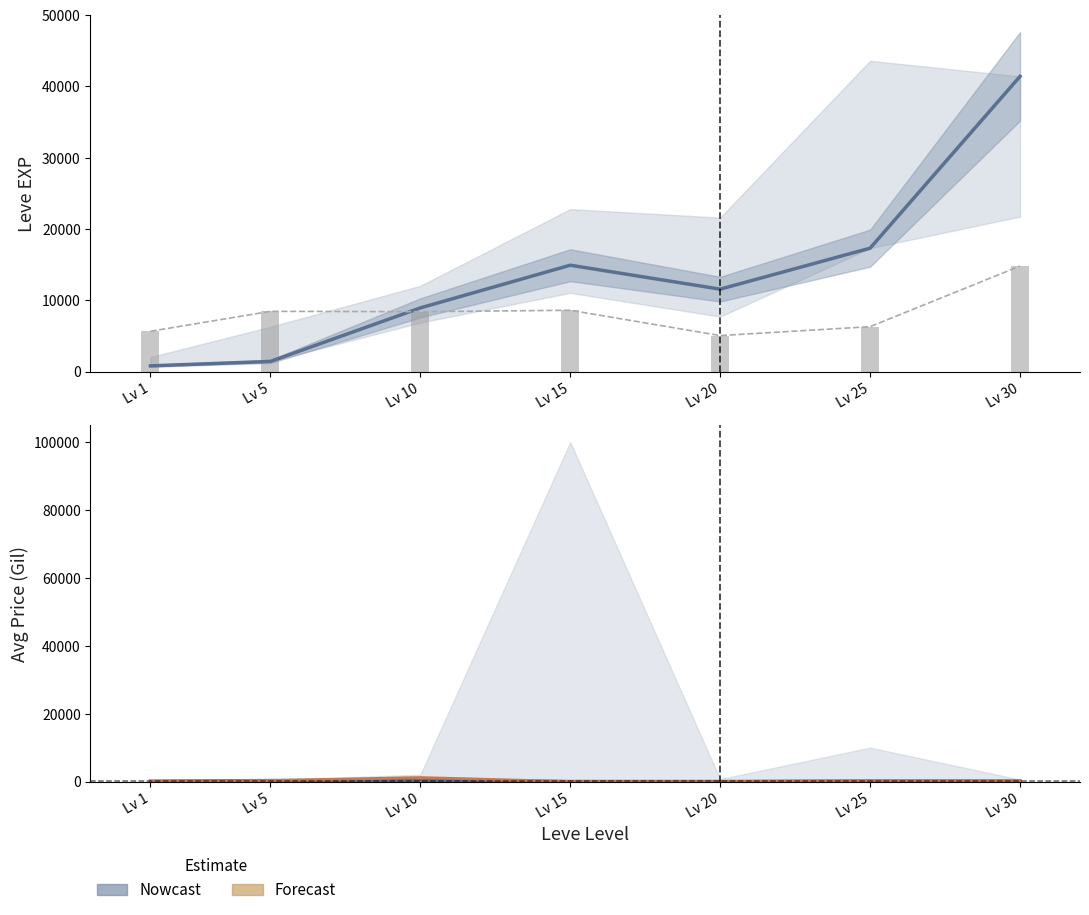

What is the difference between the second highest and minimum values in the Leve EXP series?

16510.0